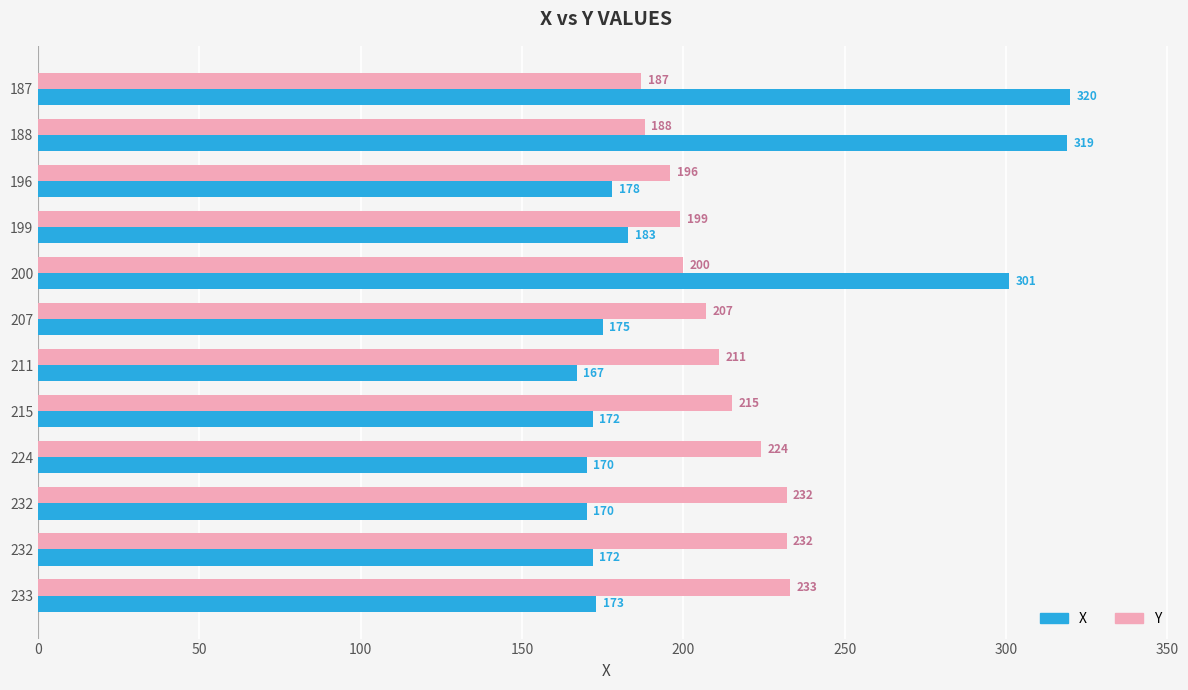

How many data points in X are less than 175?

6